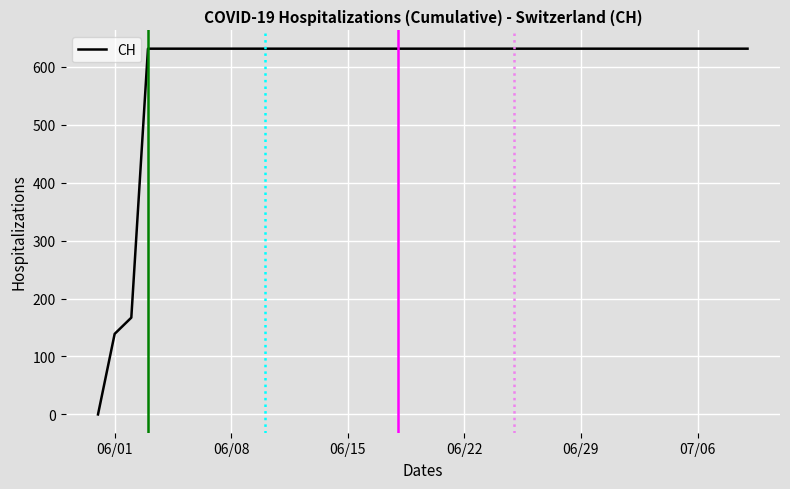

What is the difference between the maximum and minimum values?

631